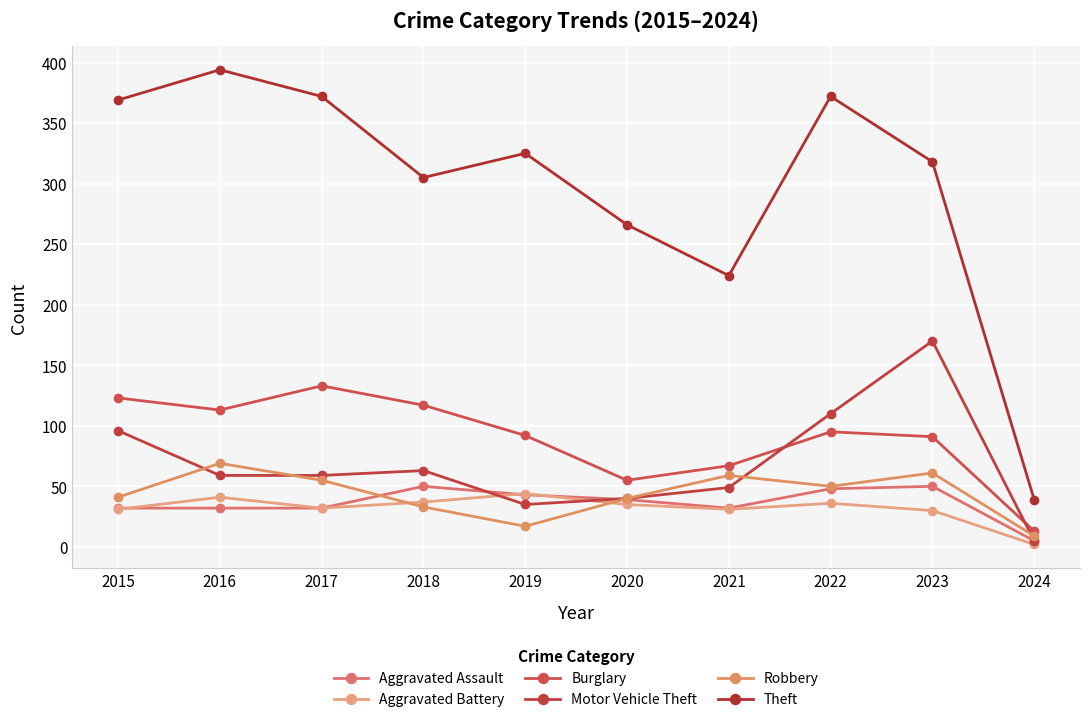

Which series has the widest spread of values?

Theft